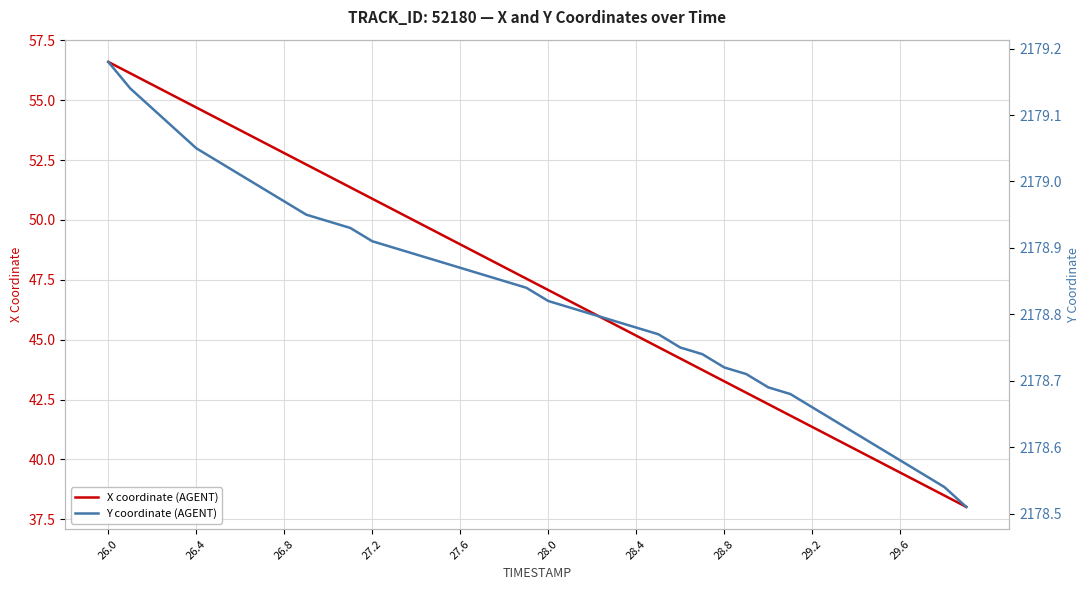

How many lines are shown in the chart?

2